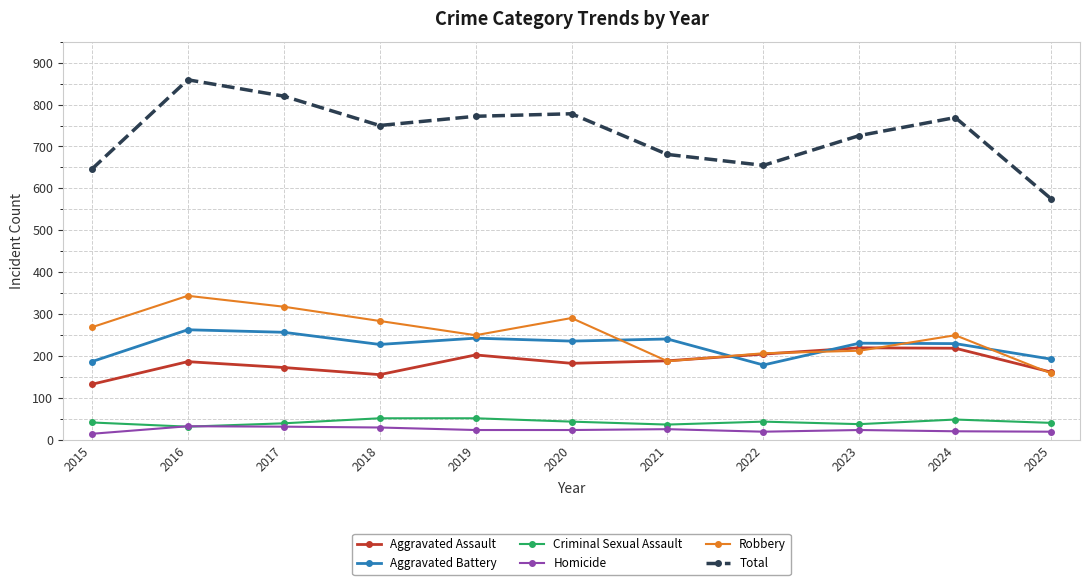

What is the sum of all Homicide values?

269